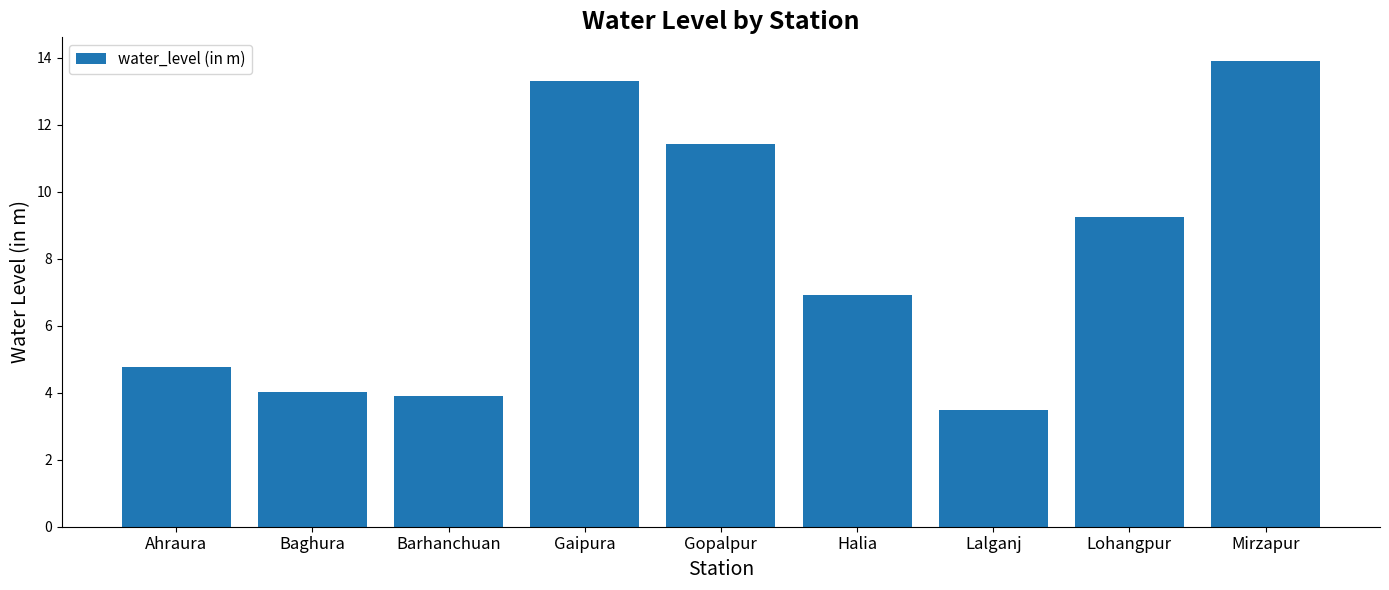

Is it true that the value at Mirzapur is 13.9?

True